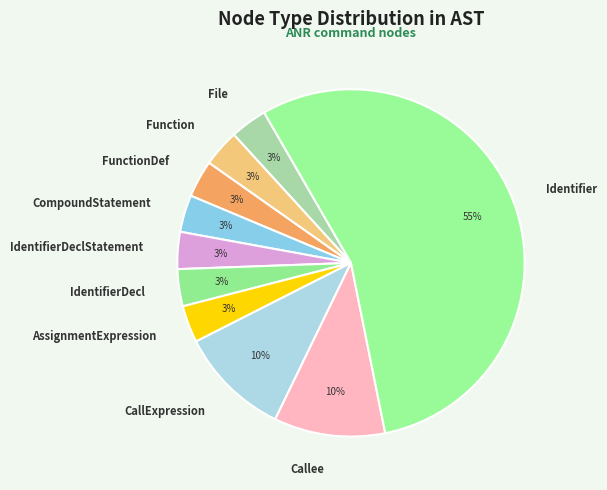

What percentage is the File slice, to the nearest percent?

3%